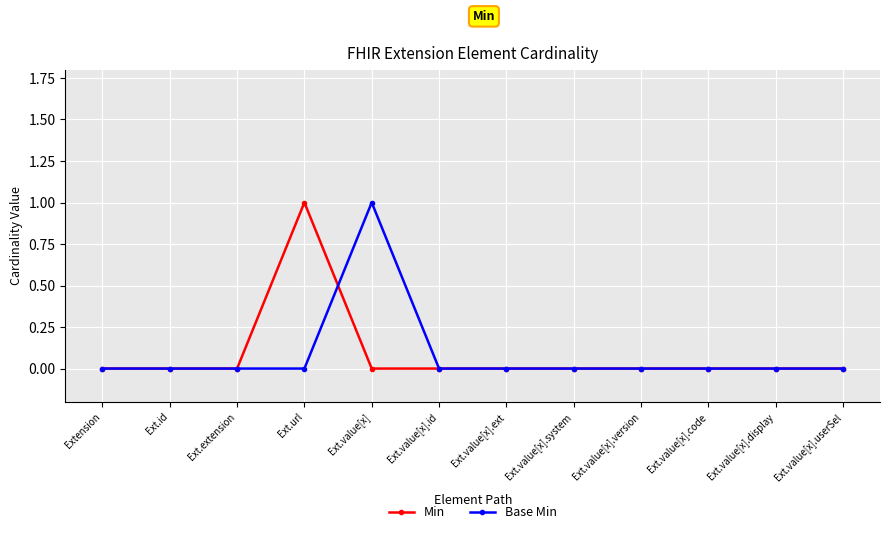

Reading left to right, what are all the values shown in this chart?

Min: Extension=0	Ext.id=0	Ext.extension=0	Ext.url=1	Ext.value[x]=0	Ext.value[x].id=0	Ext.value[x].ext=0	Ext.value[x].system=0	Ext.value[x].version=0	Ext.value[x].code=0	Ext.value[x].display=0	Ext.value[x].userSel=0
Base Min: Extension=0	Ext.id=0	Ext.extension=0	Ext.url=0	Ext.value[x]=1	Ext.value[x].id=0	Ext.value[x].ext=0	Ext.value[x].system=0	Ext.value[x].version=0	Ext.value[x].code=0	Ext.value[x].display=0	Ext.value[x].userSel=0